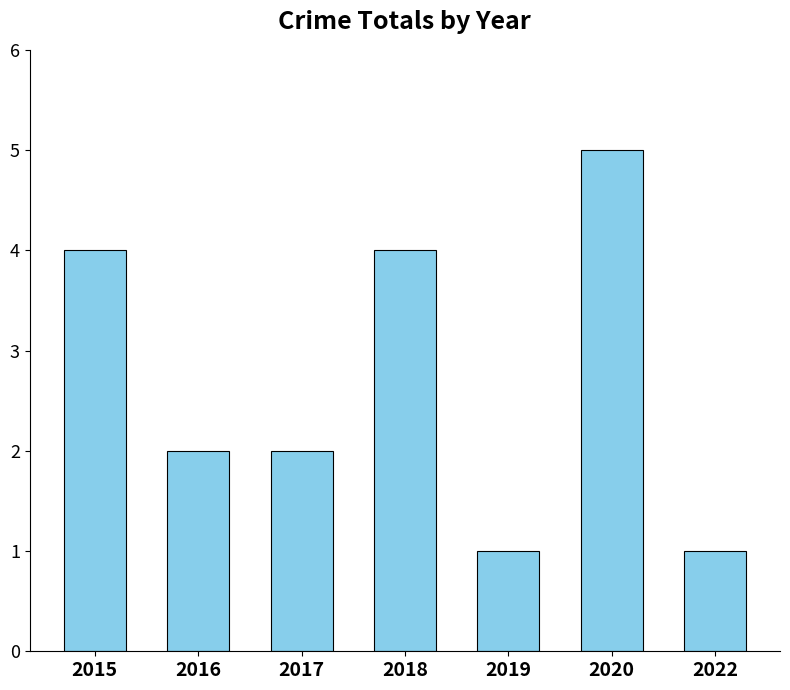

What is the change in value from 2015 to 2020?

+1